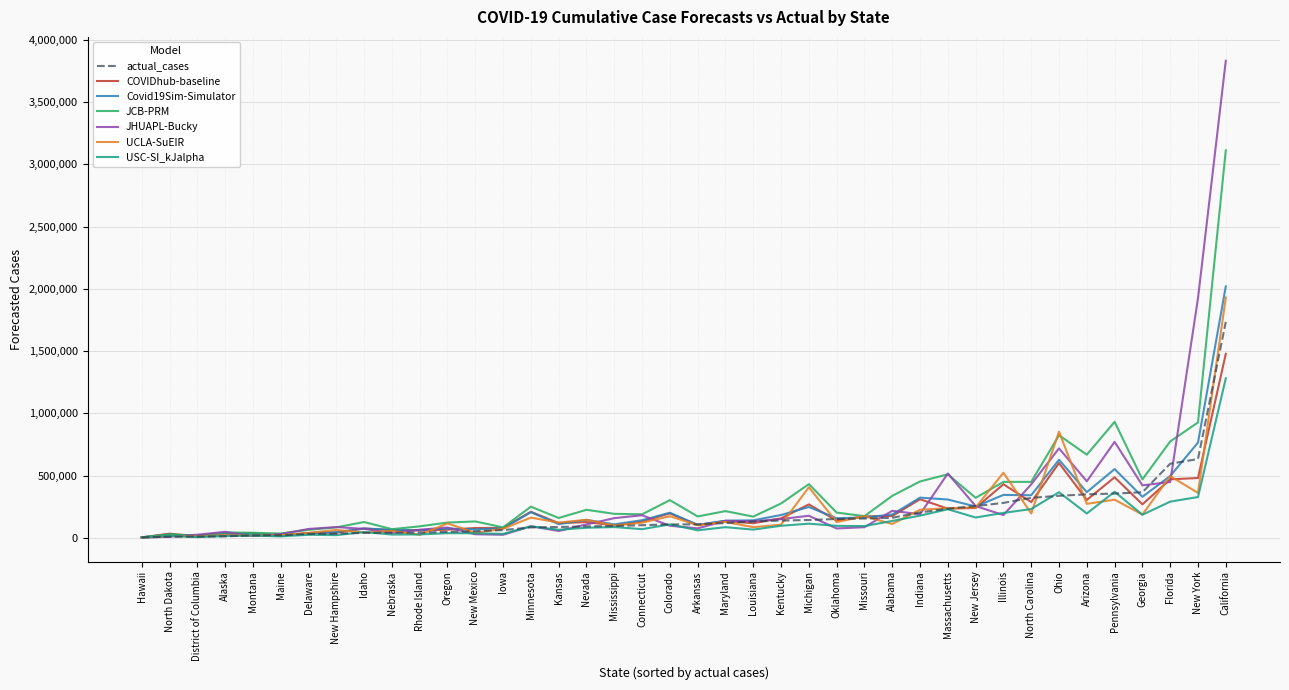

At which category is the sum across all series the highest?

California